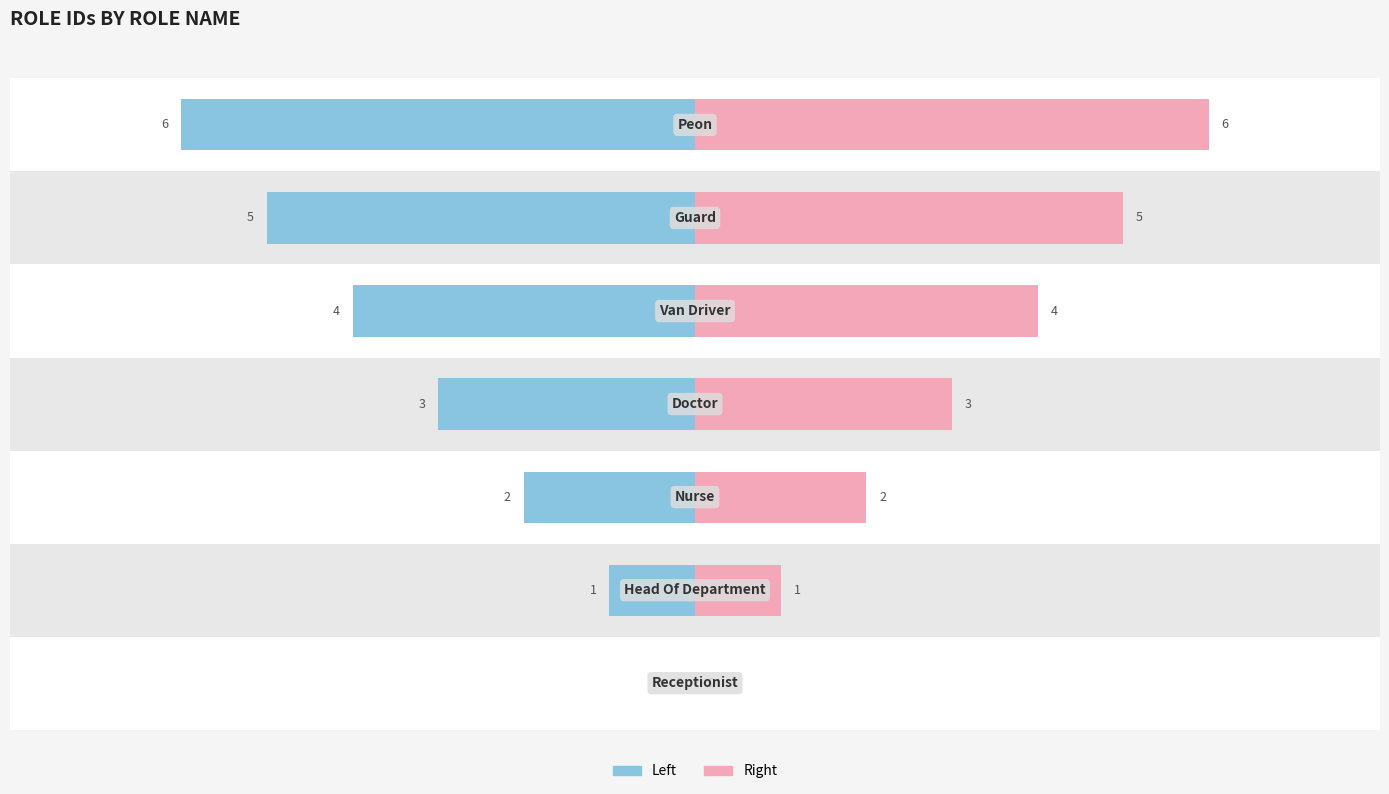

Reading left to right, transcribe all the data shown in this chart.

idRole (left): 0=0	1=1	2=2	3=3	4=4	5=5	6=6
idRole (right): 0=0	1=1	2=2	3=3	4=4	5=5	6=6